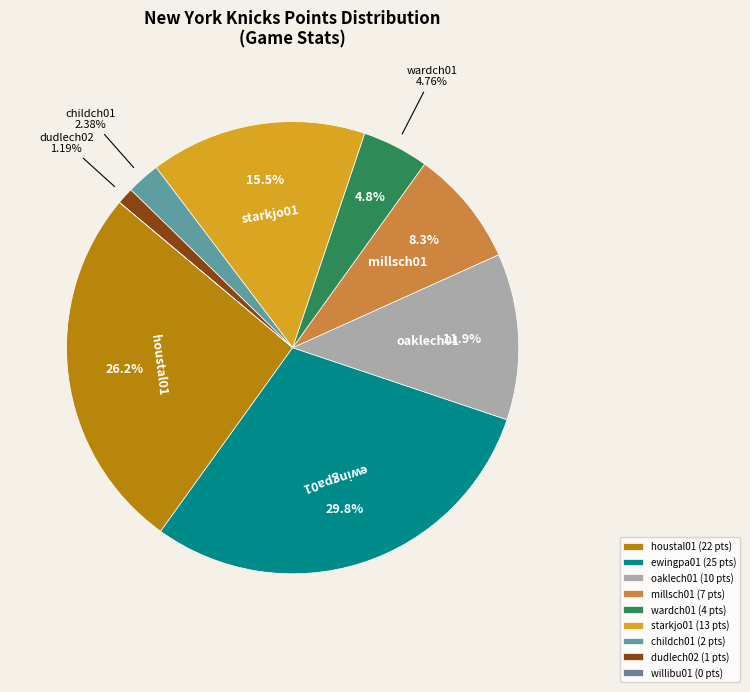

How many slices are in this pie chart?

9